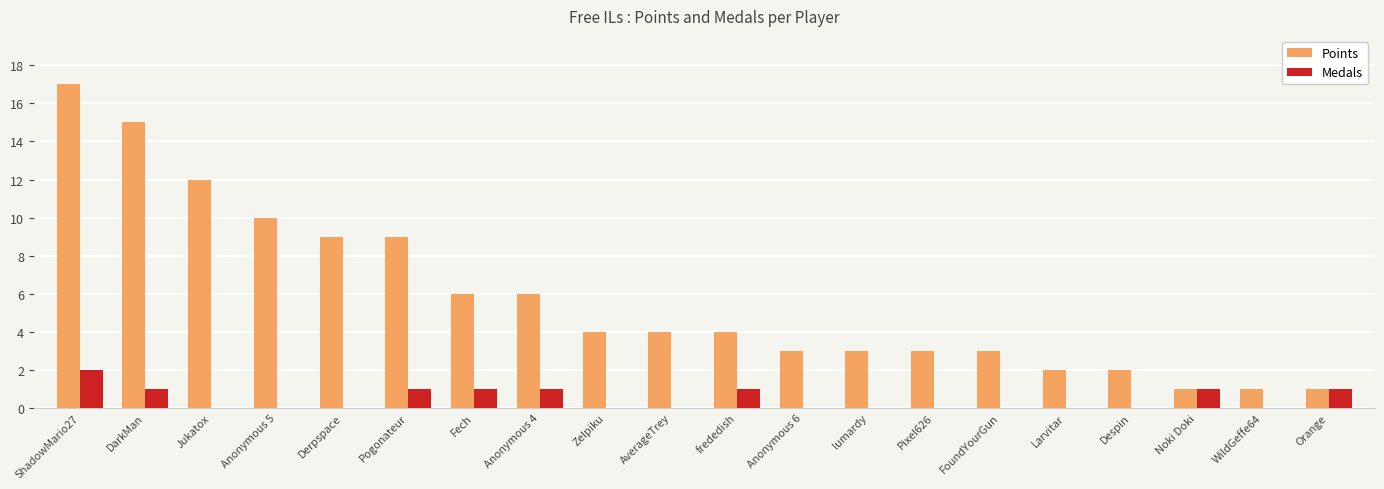

Count the number of data series in this chart.

2